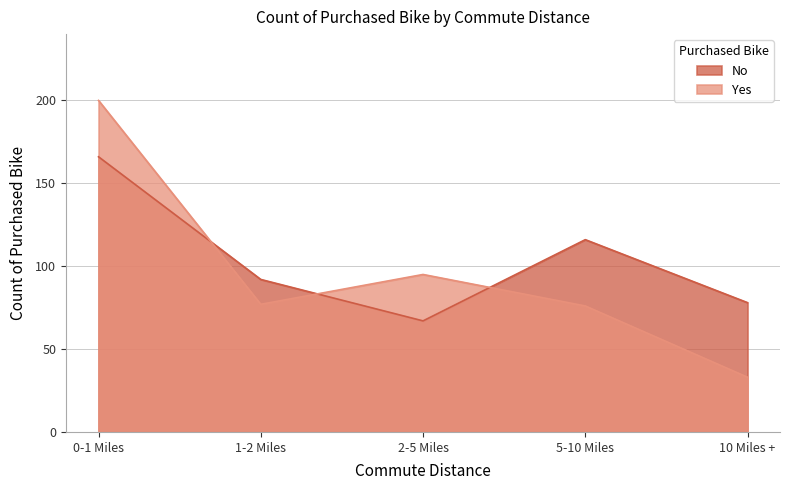

After their last crossing, which series has the higher values: Yes or No?

No